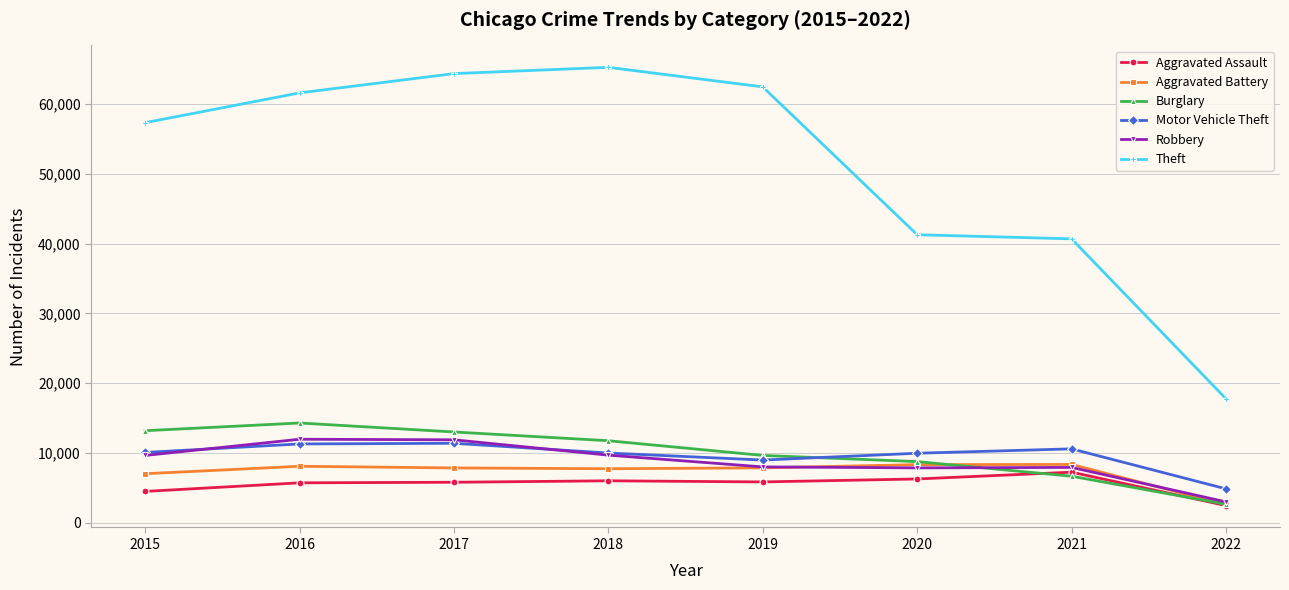

True or false: Burglary has a value of 9639 at 2019.

True